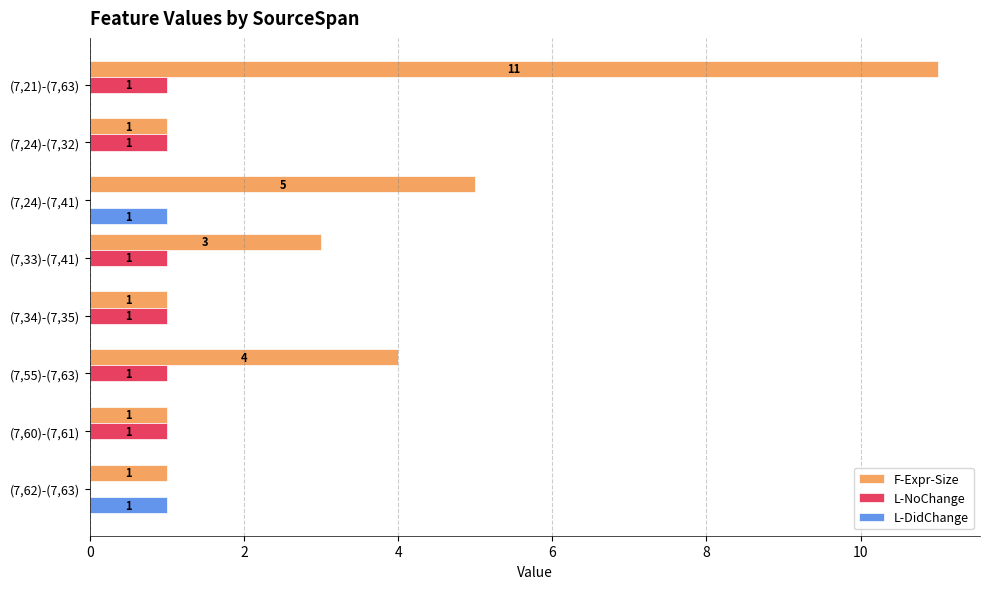

Count the number of categories in the chart.

8